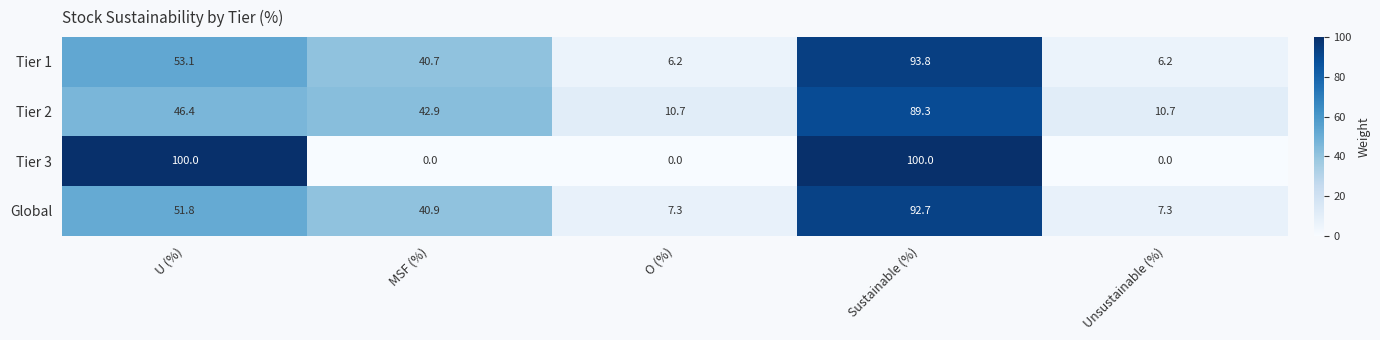

What is the sum of all Global values?

200.0